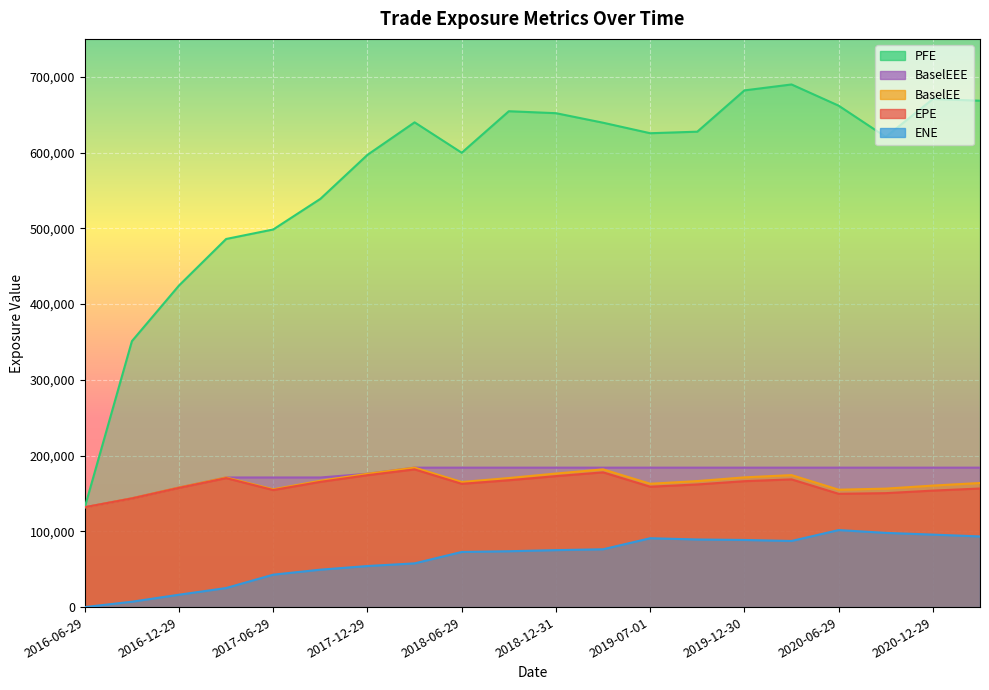

Between 2016-09-29 and 2018-10-01, which series saw the biggest shift?

PFE